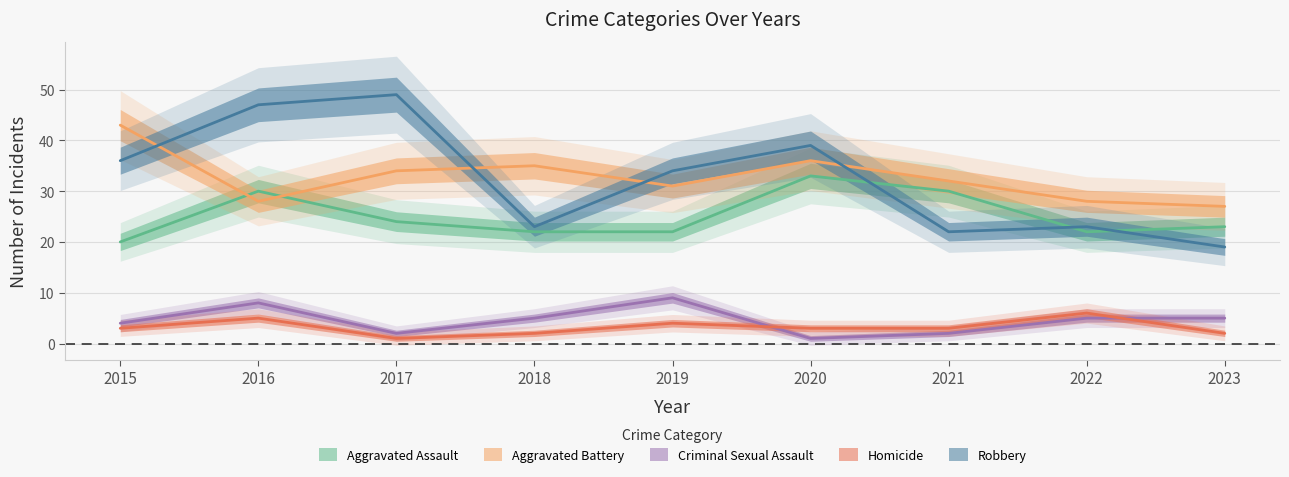

Is it true that Aggravated Battery equals 49 at 2022?

False